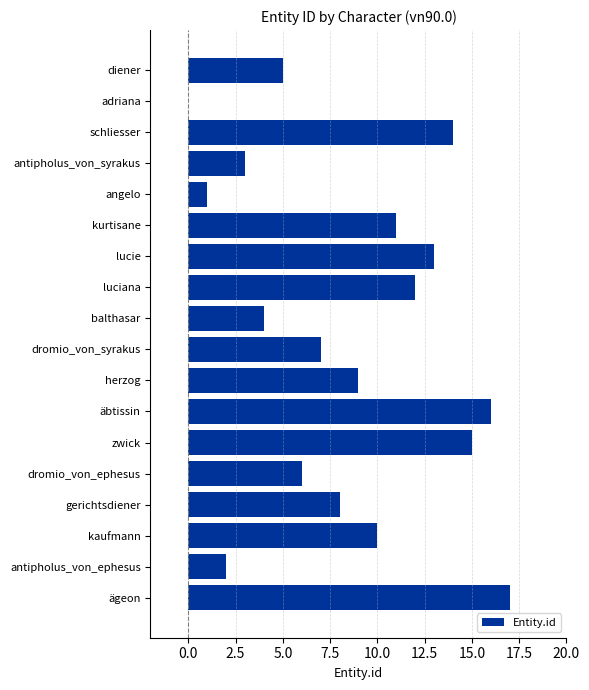

Reading bottom to top, transcribe all the data shown in this chart.

ägeon=17	antipholus_von_ephesus=2	kaufmann=10	gerichtsdiener=8	dromio_von_ephesus=6	zwick=15	äbtissin=16	herzog=9	dromio_von_syrakus=7	balthasar=4	luciana=12	lucie=13	kurtisane=11	angelo=1	antipholus_von_syrakus=3	schliesser=14	adriana=0	diener=5